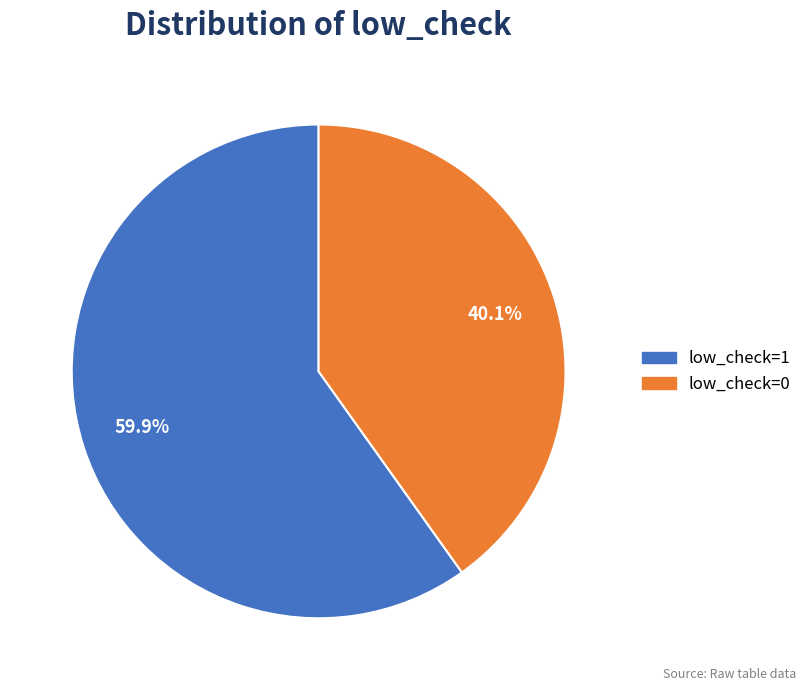

Is there any slice that represents more than half of the pie?

Yes